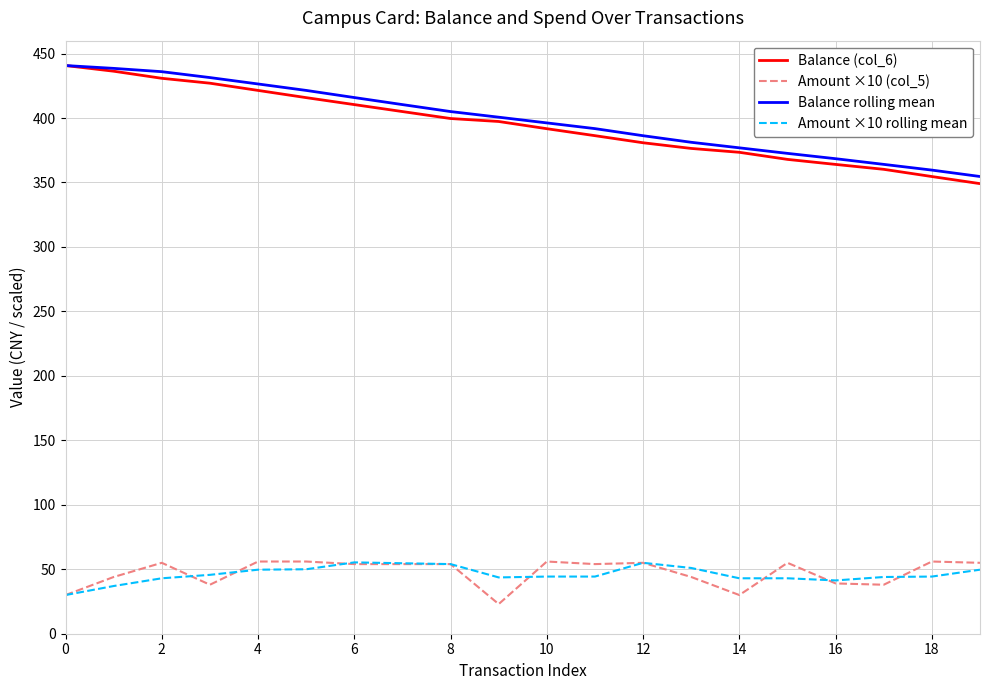

True or false: Balance (col_6) and Amount ×10 rolling mean cross at least once.

False